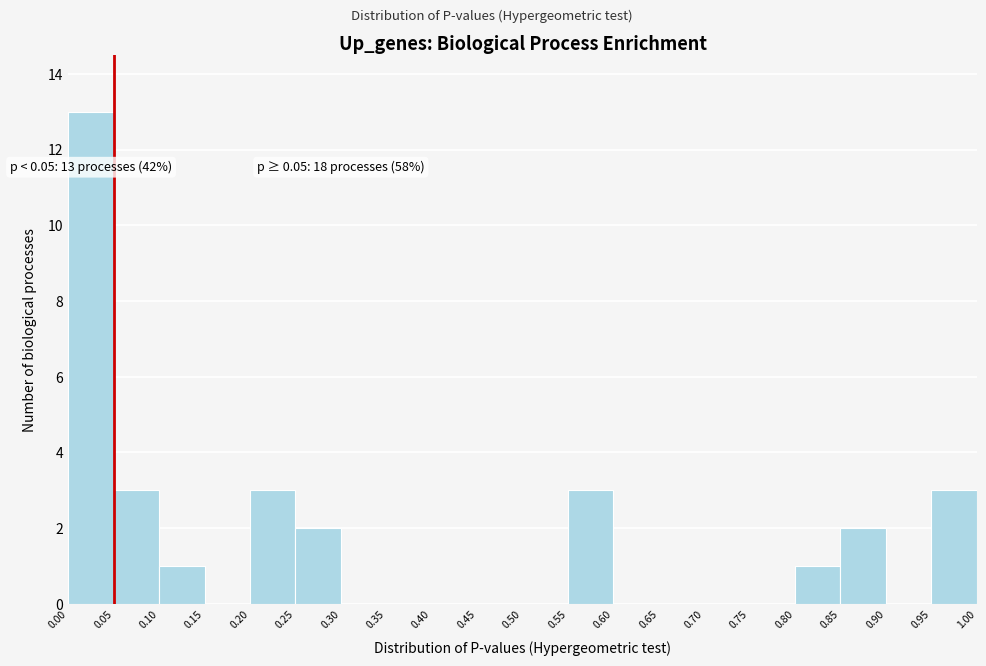

Which range on the x-axis has the tallest bar?

0.00 to 0.05